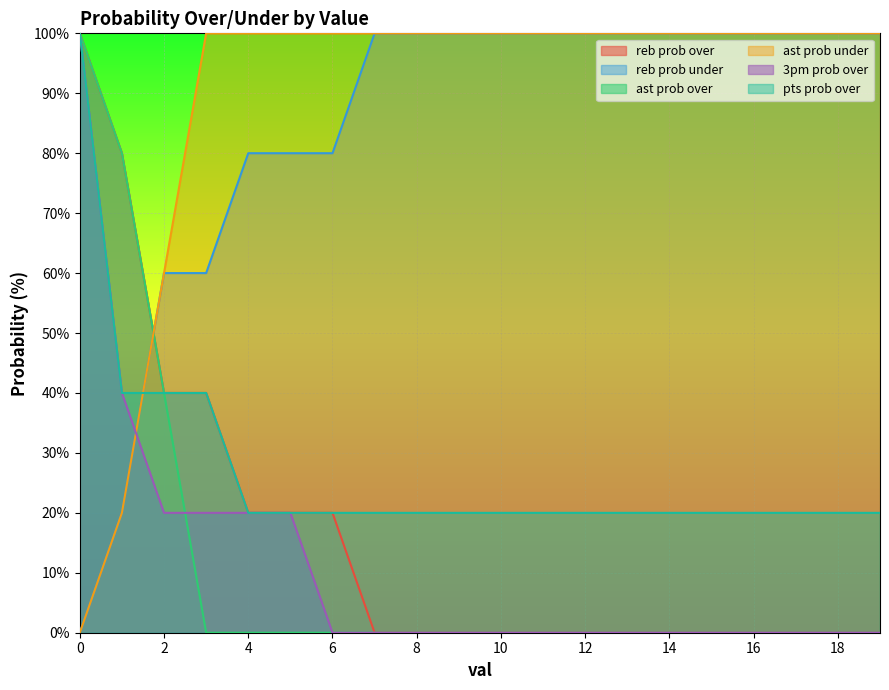

Is it true that reb prob over equals 0 at 14?

True